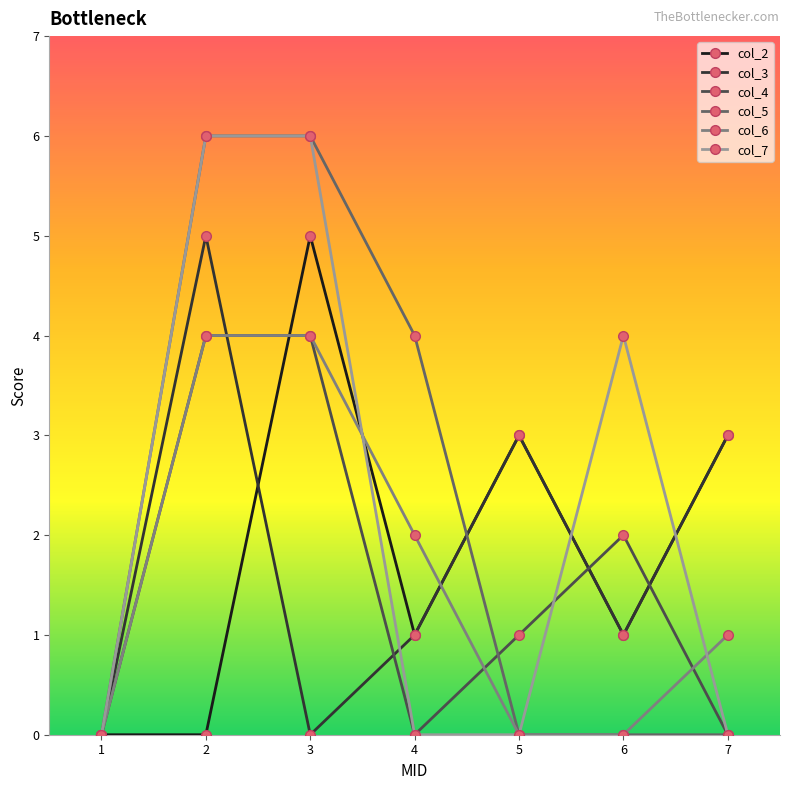

Is it true that col_5 equals 4 at 6?

False